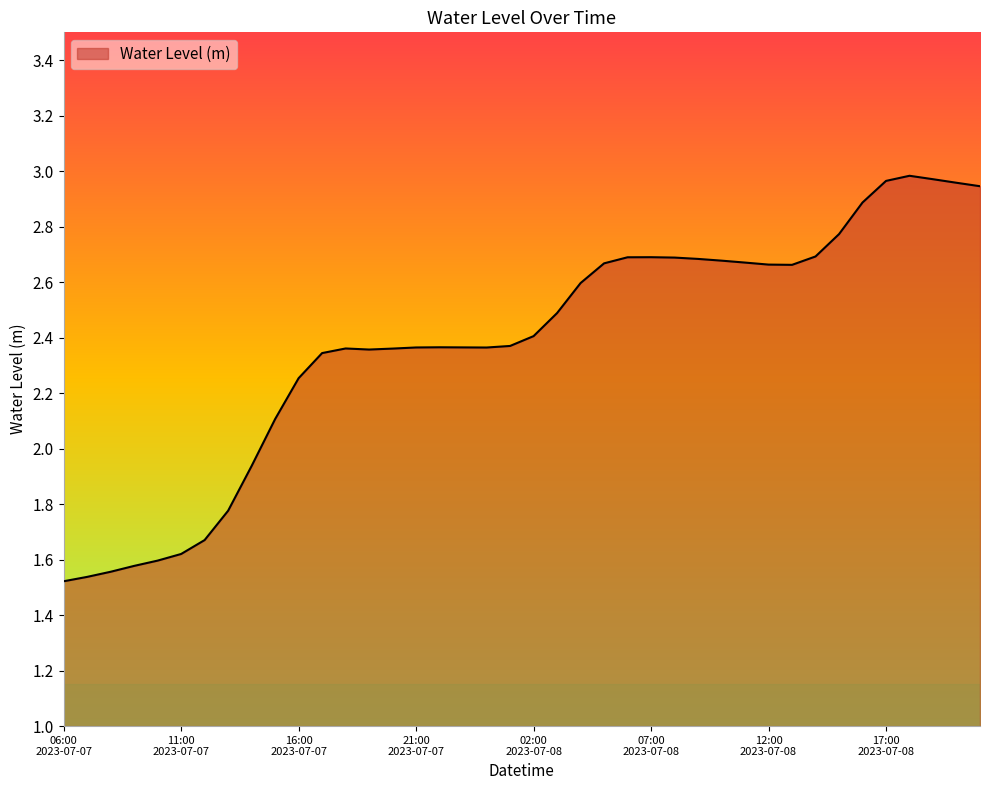

Reading left to right, list all the values displayed in this chart.

1.5	1.5	1.6	1.6	1.6	1.6	1.7	1.8	1.9	2.1	2.3	2.3	2.4	2.4	2.4	2.4	2.4	2.4	2.4	2.4	2.4	2.5	2.6	2.7	2.7	2.7	2.7	2.7	2.7	2.7	2.7	2.7	2.7	2.8	2.9	3.0	3.0	3.0	3.0	2.9